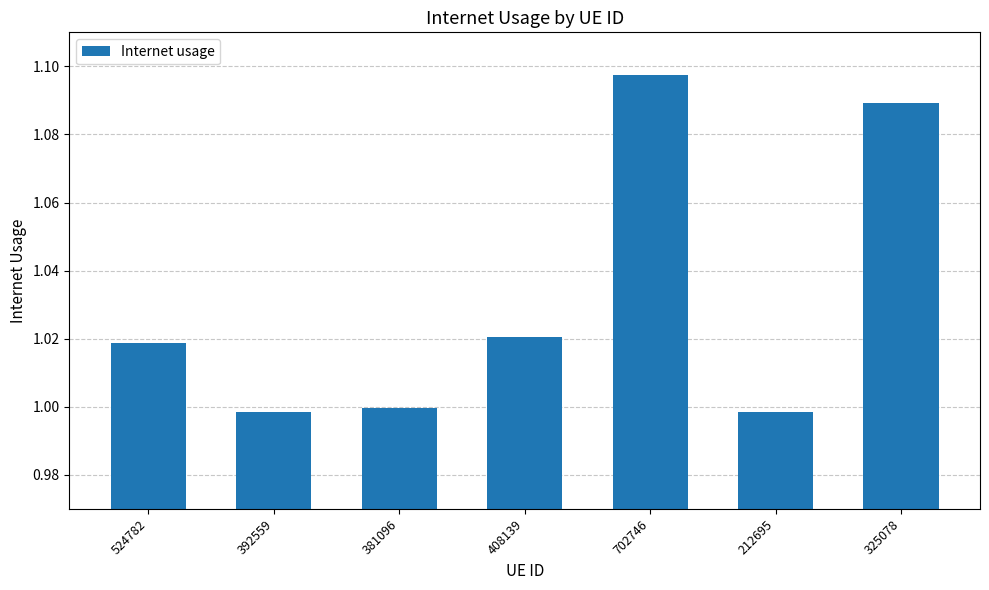

The chart shows a value of 1.0 at 392559. True or false?

True